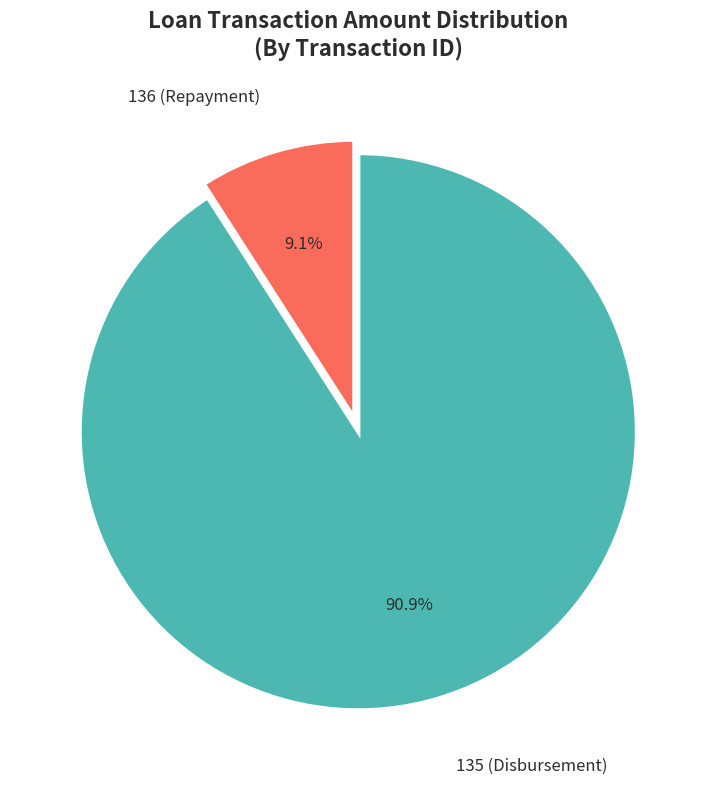

Is there a majority slice in this chart?

Yes